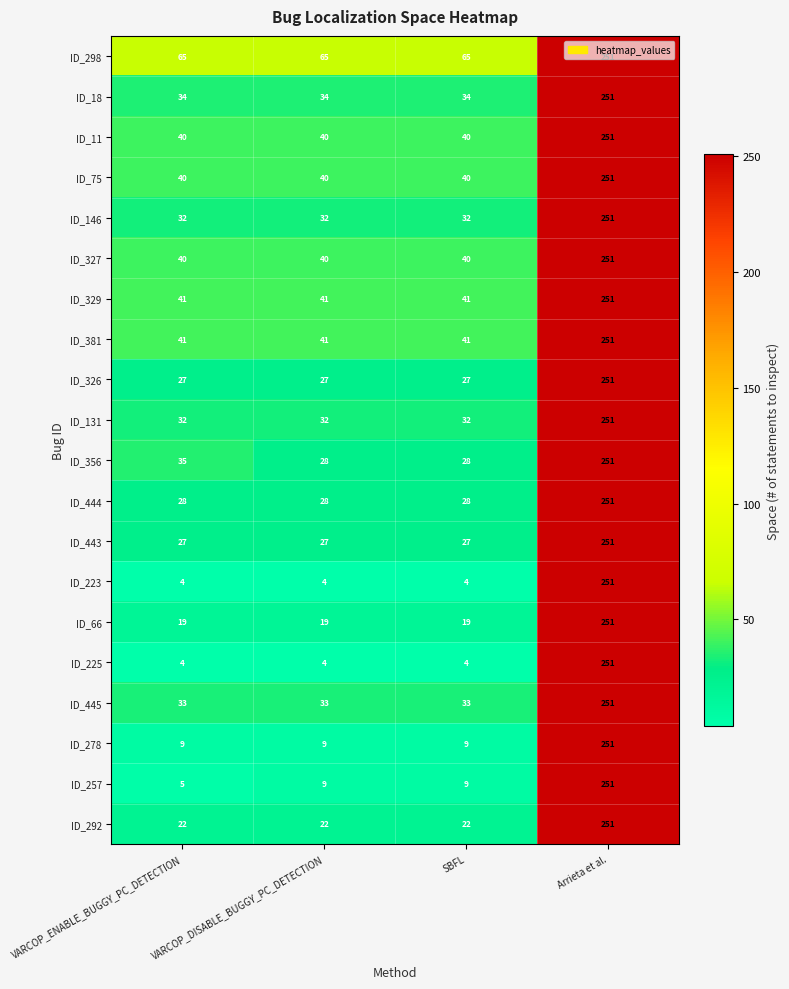

The ID_356 series shows 12 at VARCOP_DISABLE_BUGGY_PC_DETECTION. True or false?

False